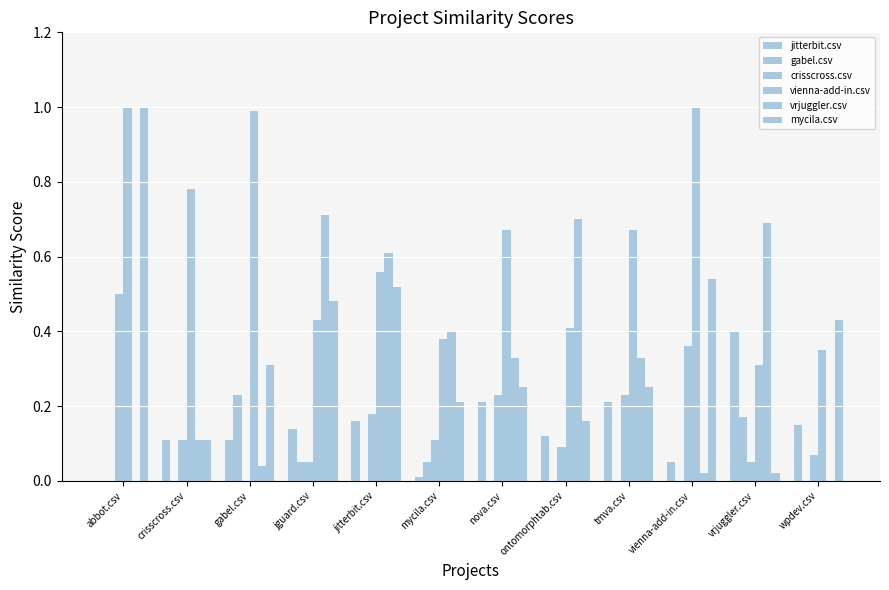

What is the label of the 6th bar from the left?

mycila.csv